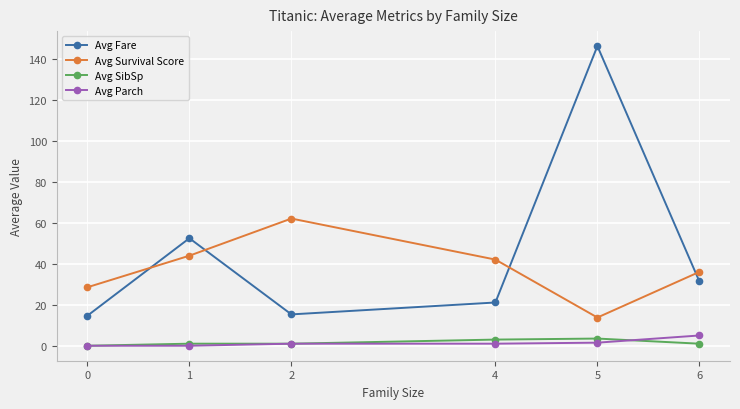

What is the value of the Avg Fare point at the 5th from the left?

146.1